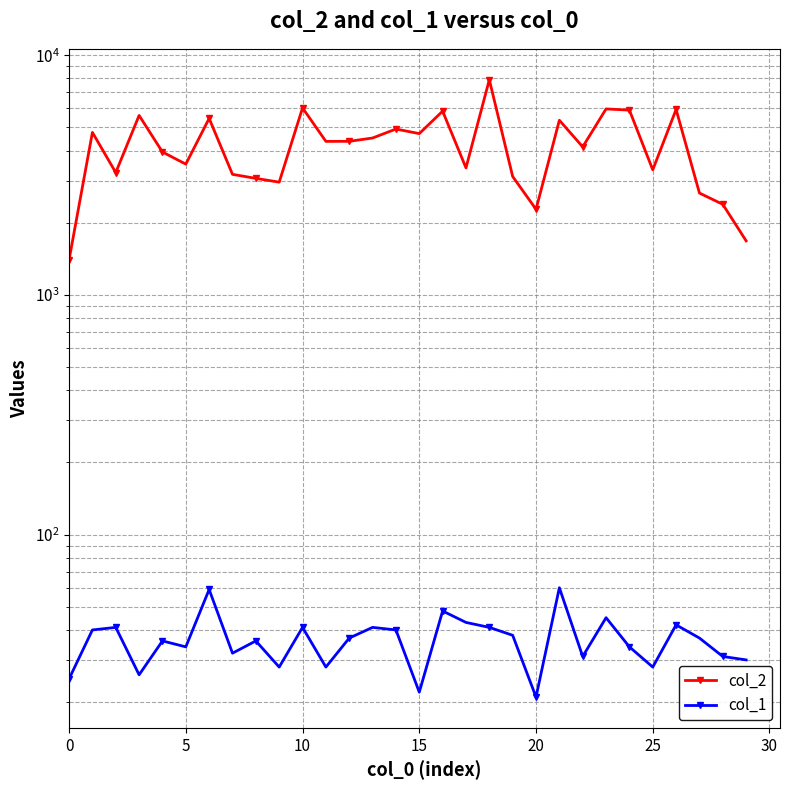

How many interior local valleys does the col_1 series have?

9